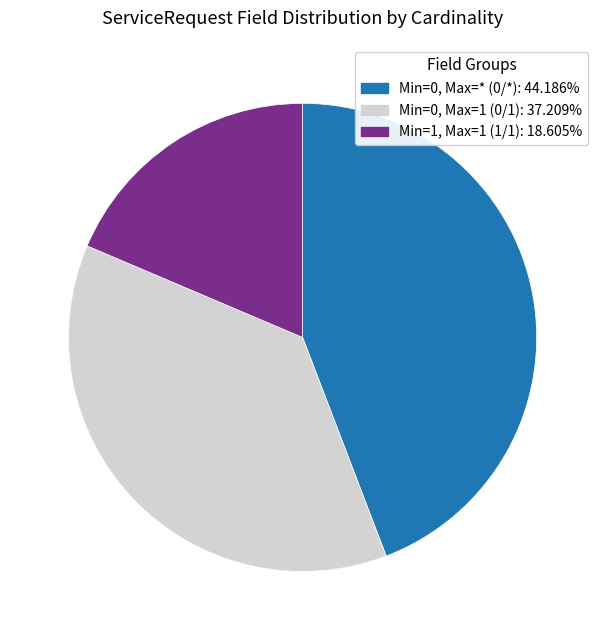

How many slices are in this pie chart?

3